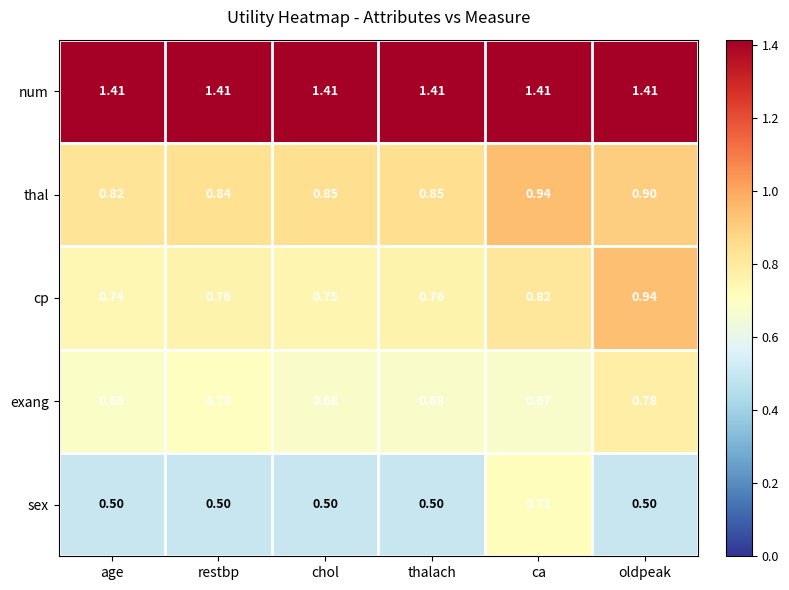

At which label does sex reach its peak?

ca